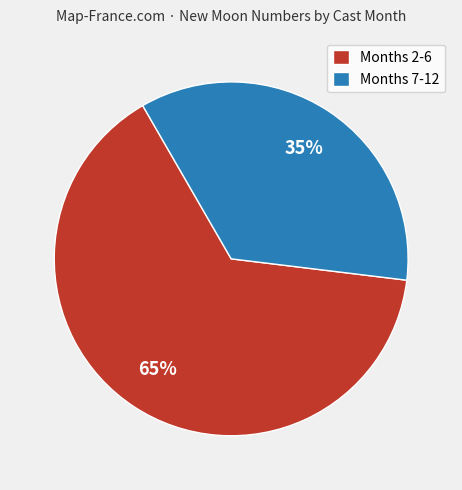

Between Months 2-6 and Months 7-12, which is larger?

Months 2-6